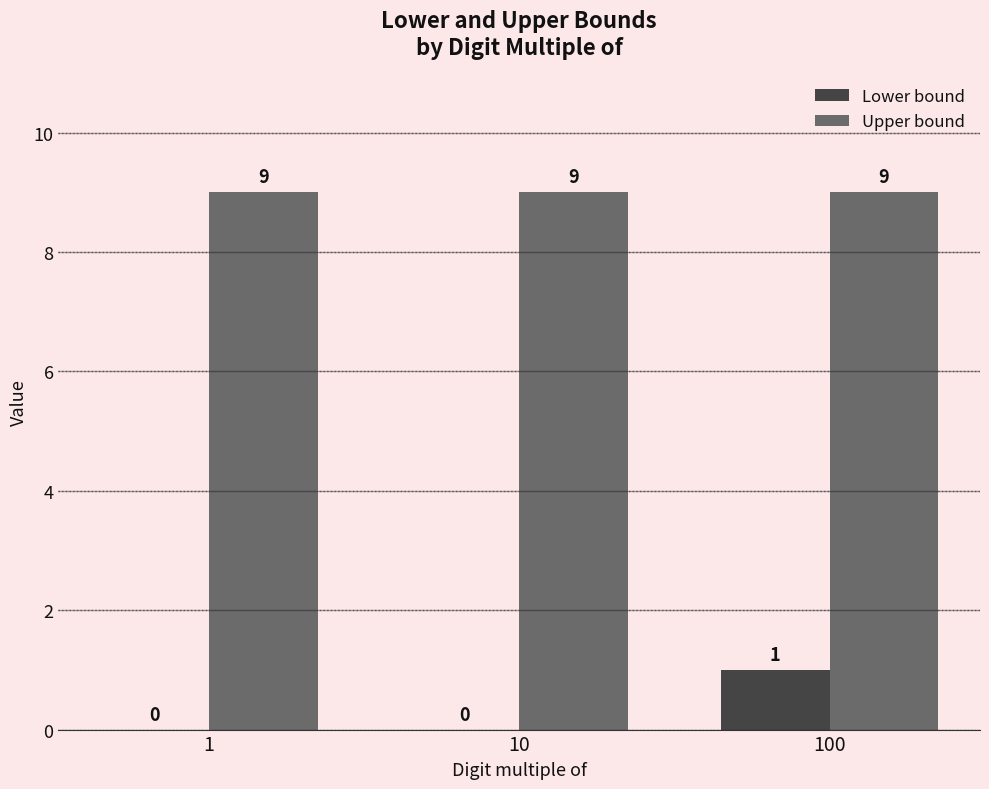

What is the sum of all Upper bound values?

27